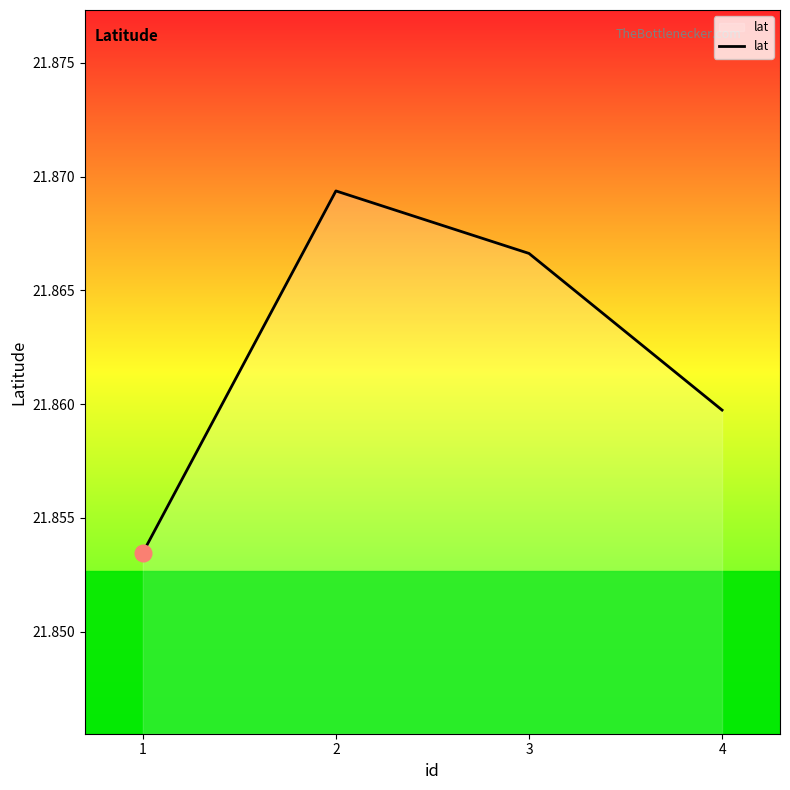

True or false: the data has more than 2 interior local peaks.

False